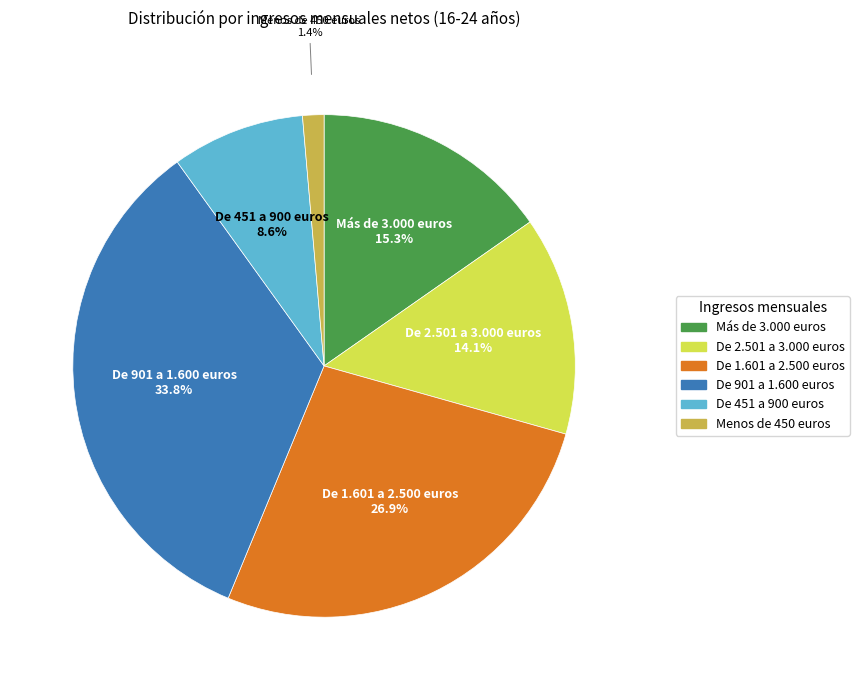

How many slices are in this pie chart?

6